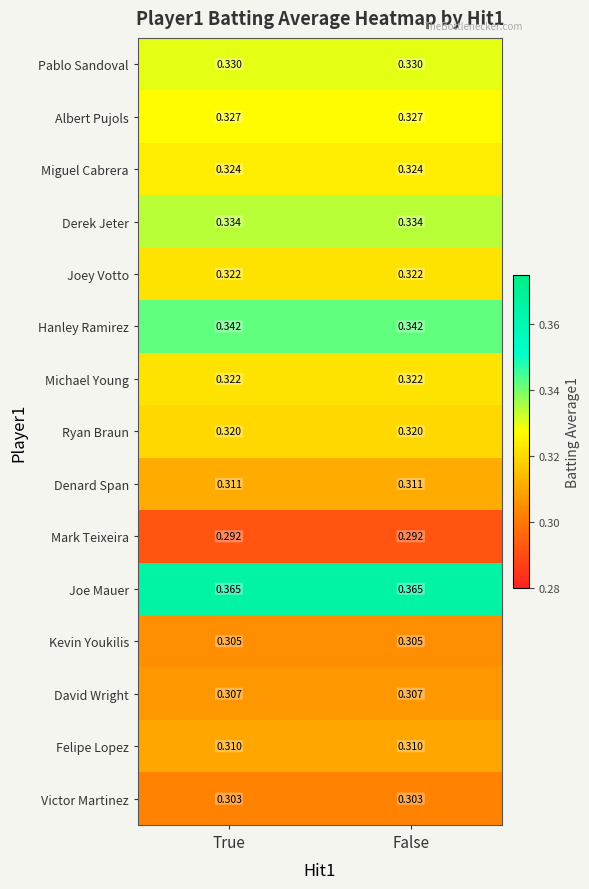

Which series has the largest total across all categories?

Joe Mauer